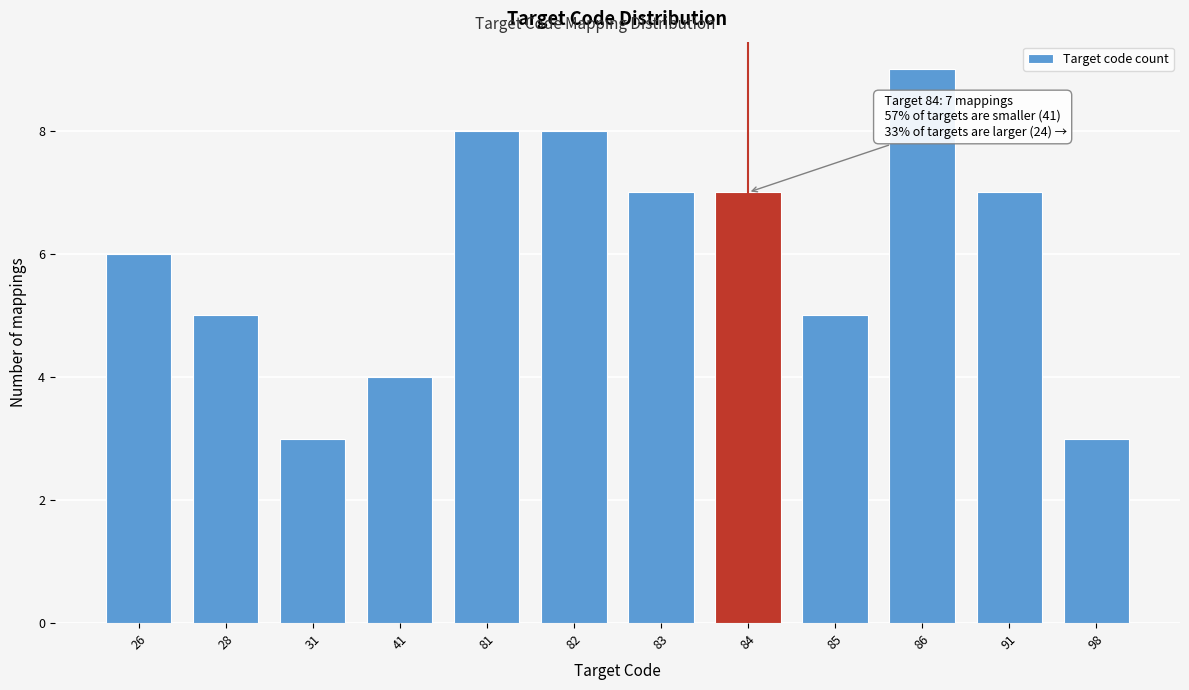

Reading left to right, list all the values displayed in this chart.

26=6	28=5	31=3	41=4	81=8	82=8	83=7	84=7	85=5	86=9	91=7	98=3